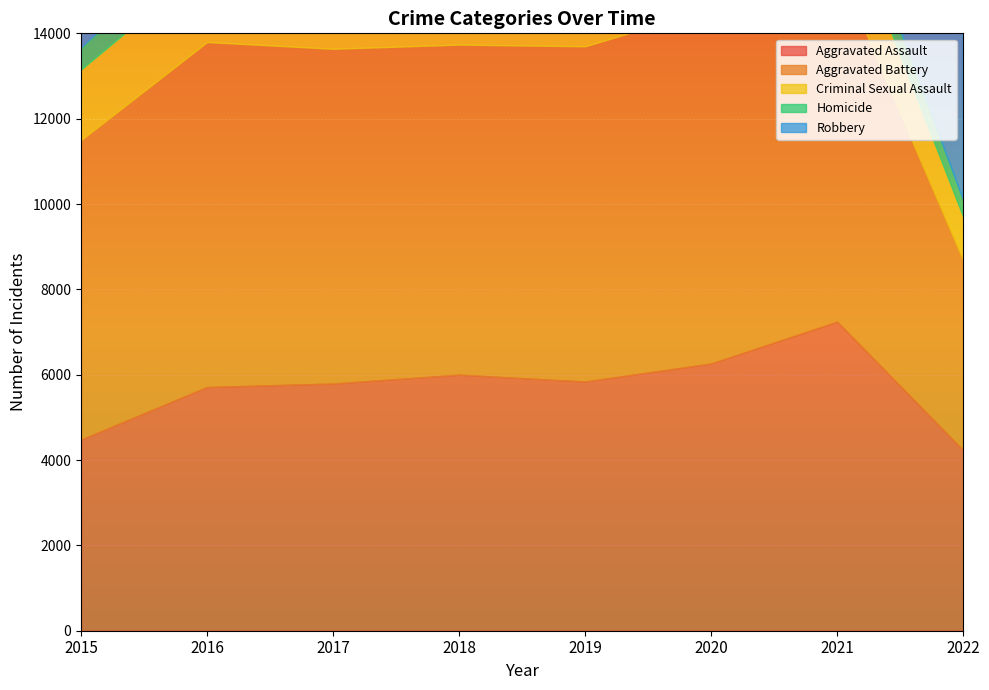

Where is Criminal Sexual Assault nearest to the value 1494?

2020